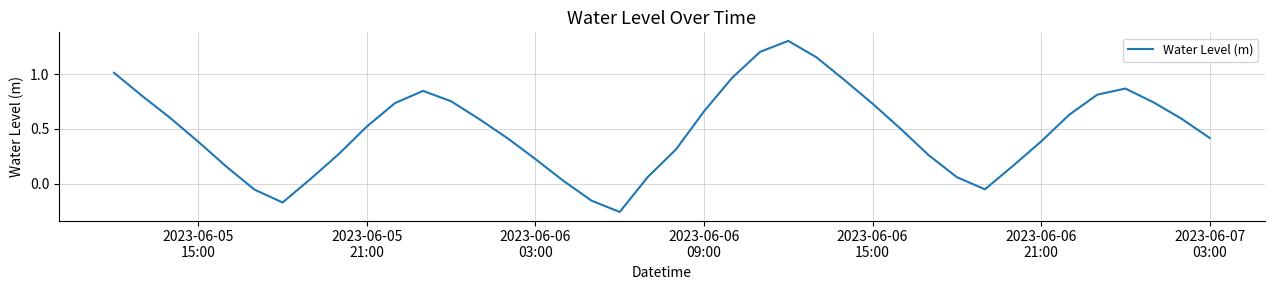

What is the difference between the maximum and minimum values?

1.6